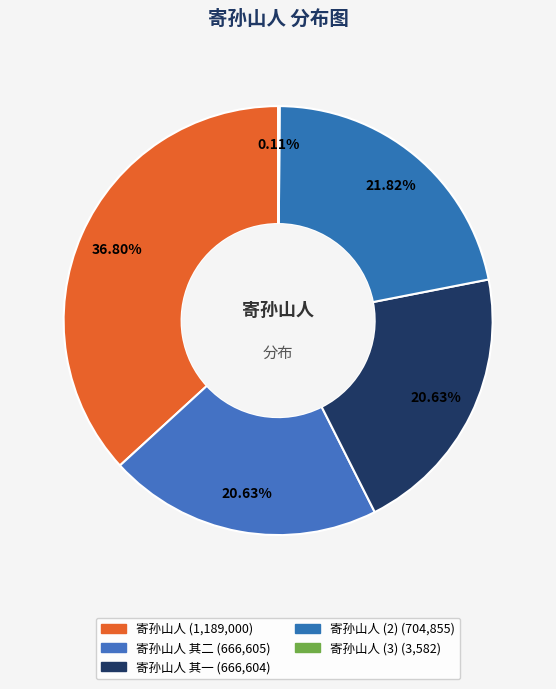

To the nearest percent, what is the difference between the largest and smallest slice percentages?

37%